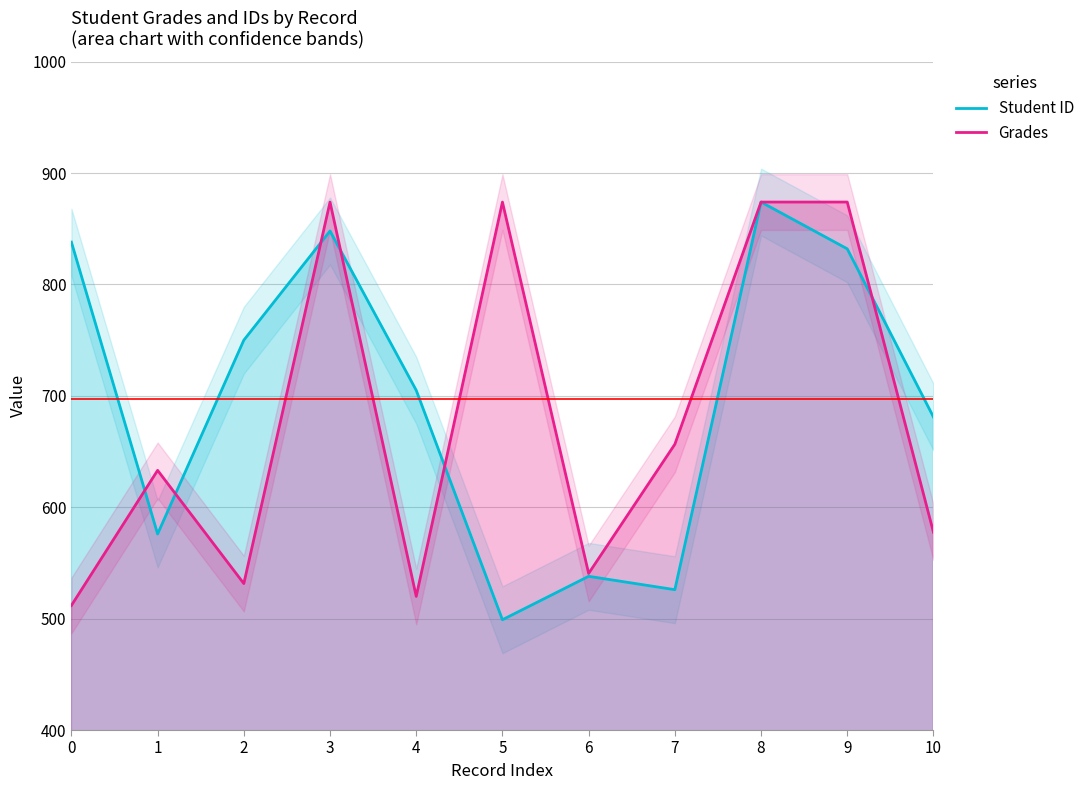

Reading right to left, transcribe all the data shown in this chart.

Student ID: 10=681.0	9=832.0	8=874.0	7=526.0	6=538.0	5=499.0	4=705.0	3=848.0	2=750.0	1=576.0	0=838.0
Grades: 10=577.5	9=874.0	8=874.0	7=656.5	6=540.6	5=874.0	4=519.9	3=874.0	2=531.5	1=633.1	0=511.8